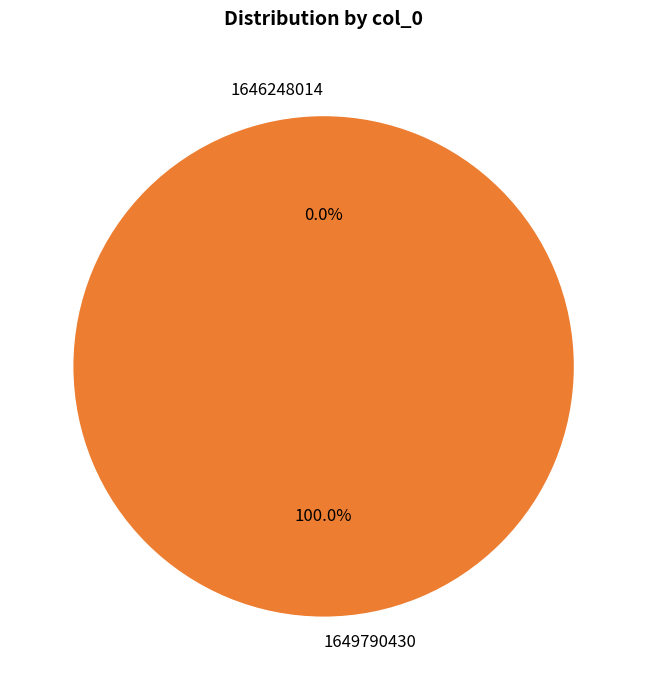

To the nearest percent, what is the average slice percentage?

50%